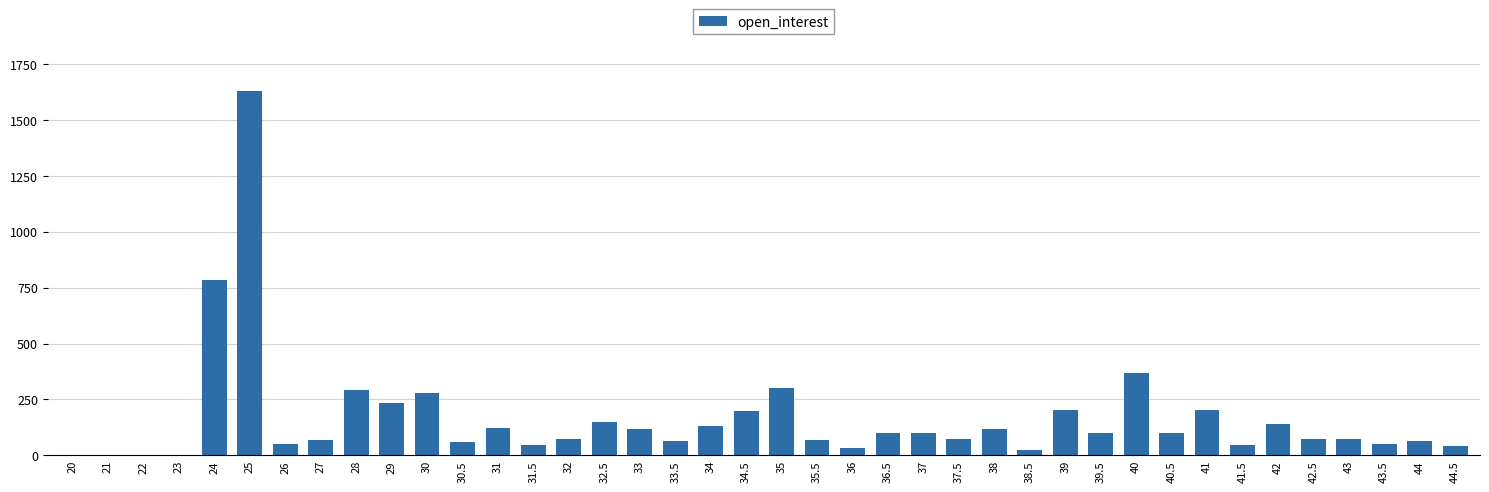

Is it true that the value at 22 is 823?

False